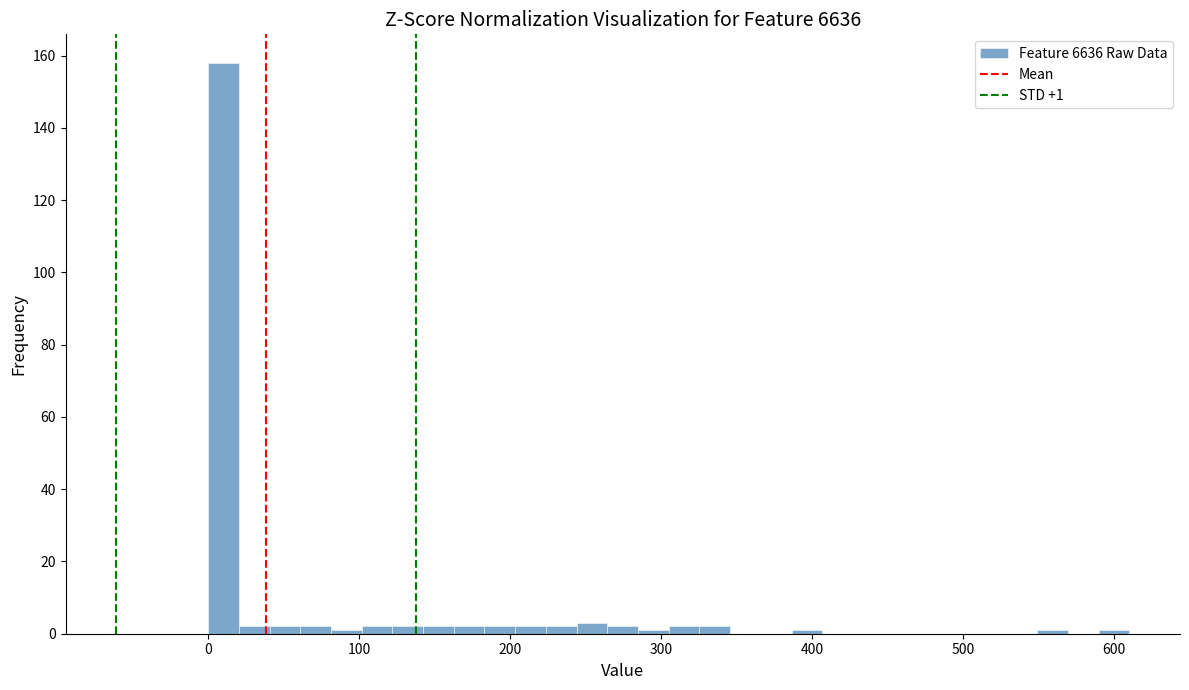

Read against the x-axis, roughly where is the centre of the tallest bar?

10